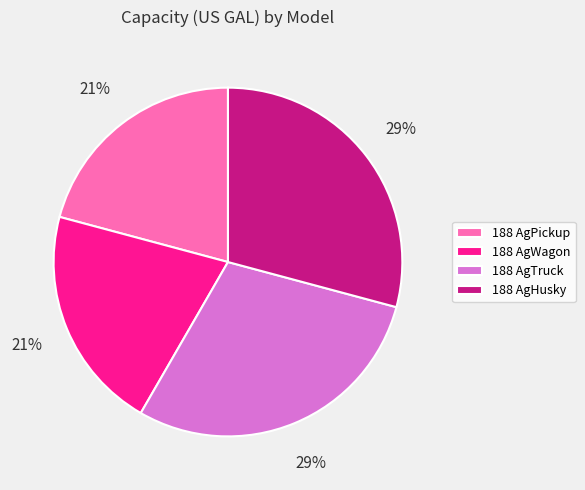

Combined, do 188 AgHusky and 188 AgTruck account for over 50%?

Yes